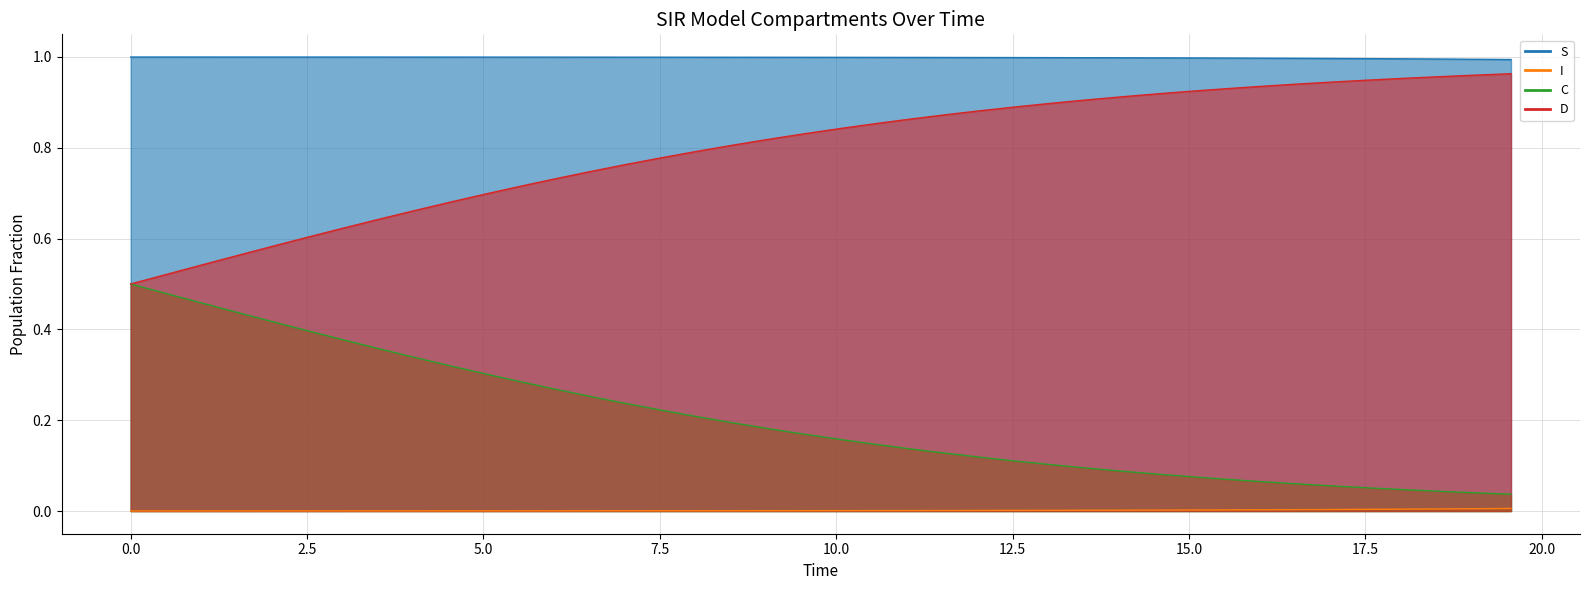

What is the value of the S point at the 37th from the left?

1.0